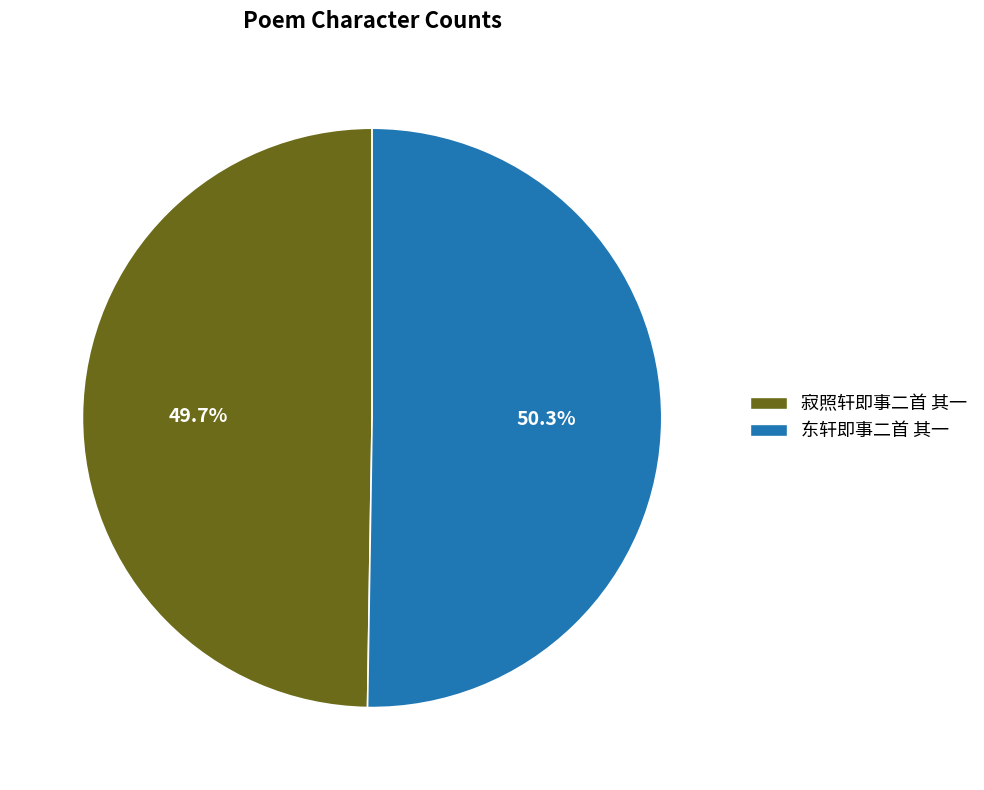

How many segments does this pie chart have?

2